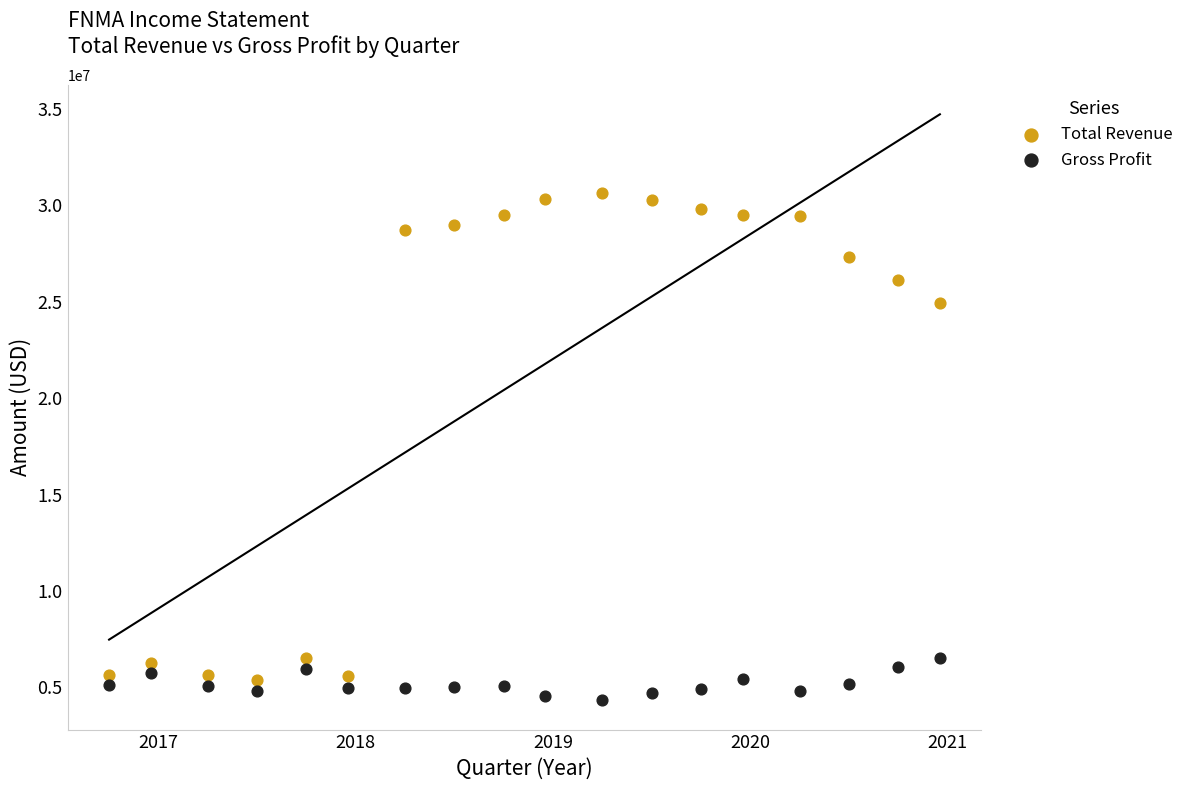

What are all the series names shown in the legend?

Total Revenue, Gross Profit